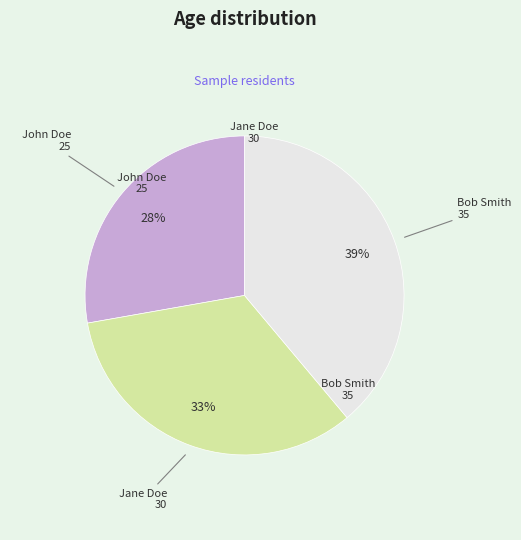

Rank the categories by value from lowest to highest.

John Doe, Jane Doe, Bob Smith